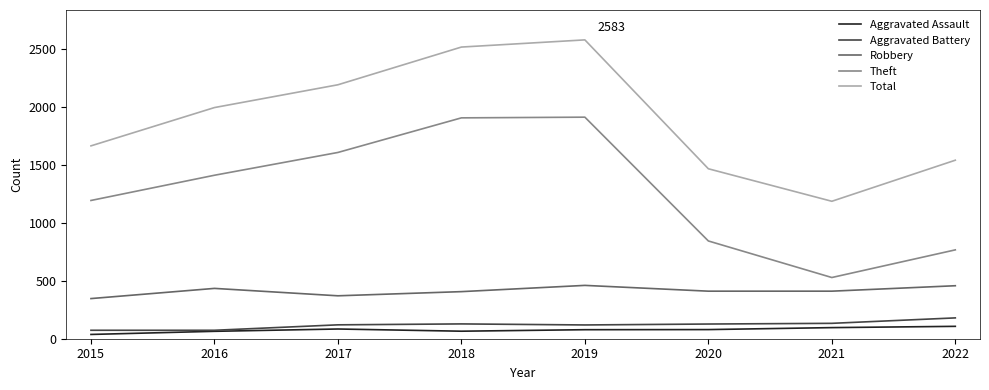

Between 2019 and 2021, which series saw the biggest shift?

Total